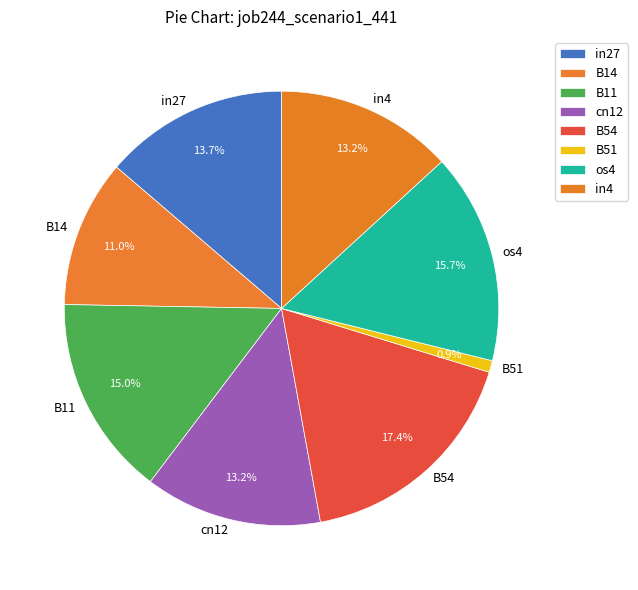

To the nearest percent, what is the combined percentage of cn12 and B54?

31%